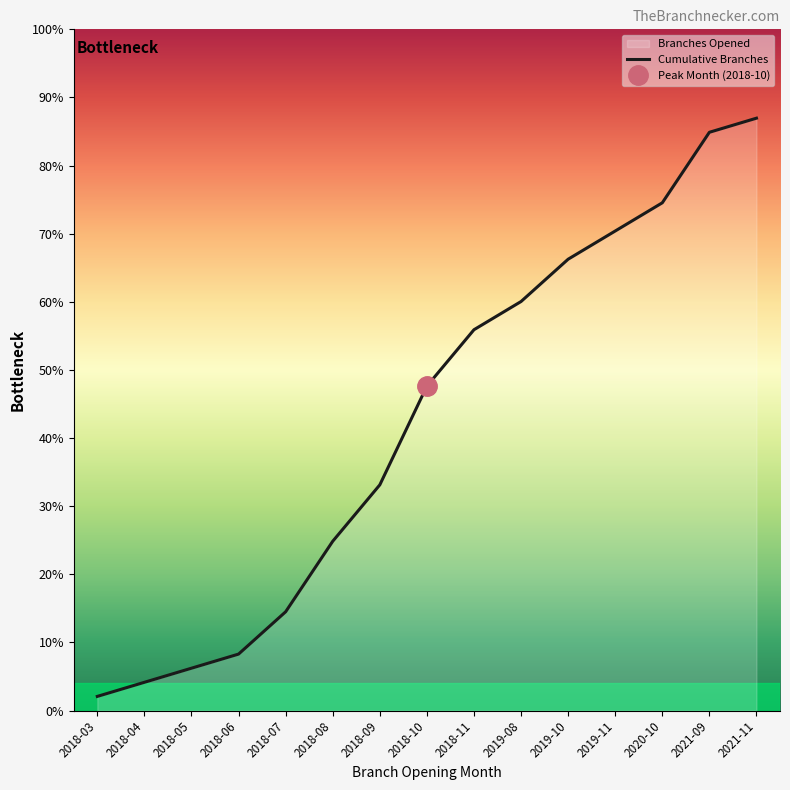

Which category has the highest value across all series?

2021-11